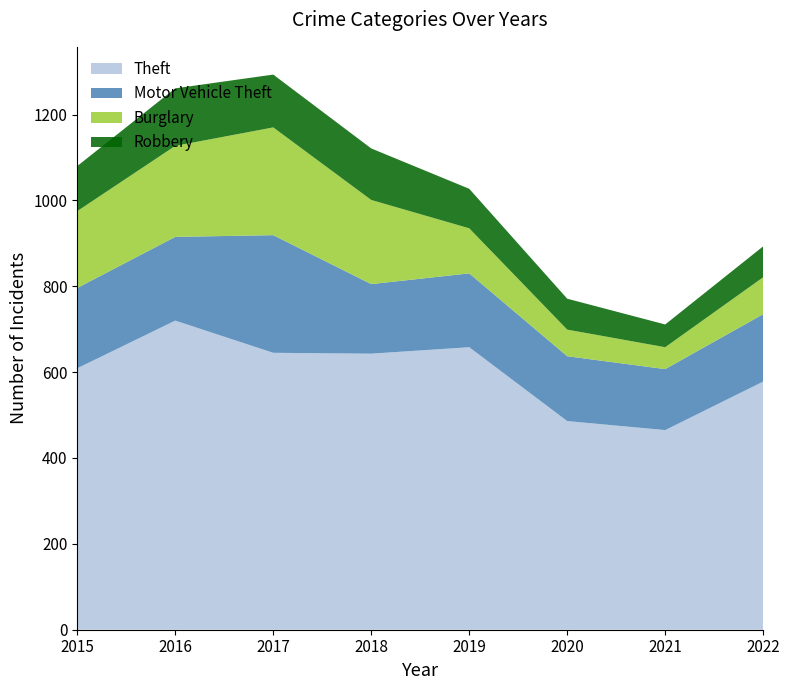

Reading left to right, extract all data points from this chart.

Theft: 609	720	645	643	658	486	465	578
Motor Vehicle Theft: 187	195	274	162	172	151	142	157
Burglary: 179	212	251	196	105	62	51	86
Robbery: 105	134	123	120	92	72	53	72